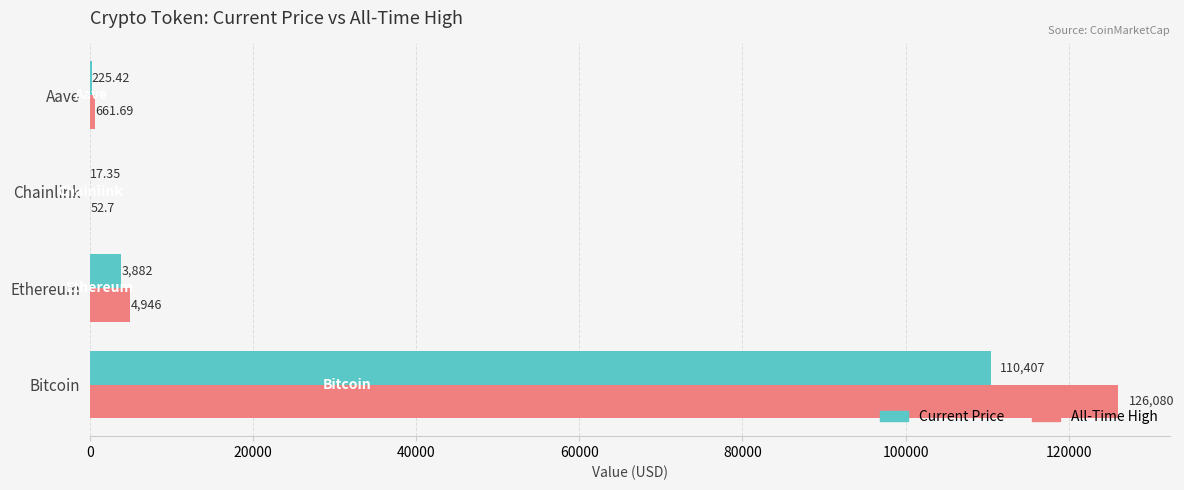

At which category is the sum across all series the highest?

Bitcoin